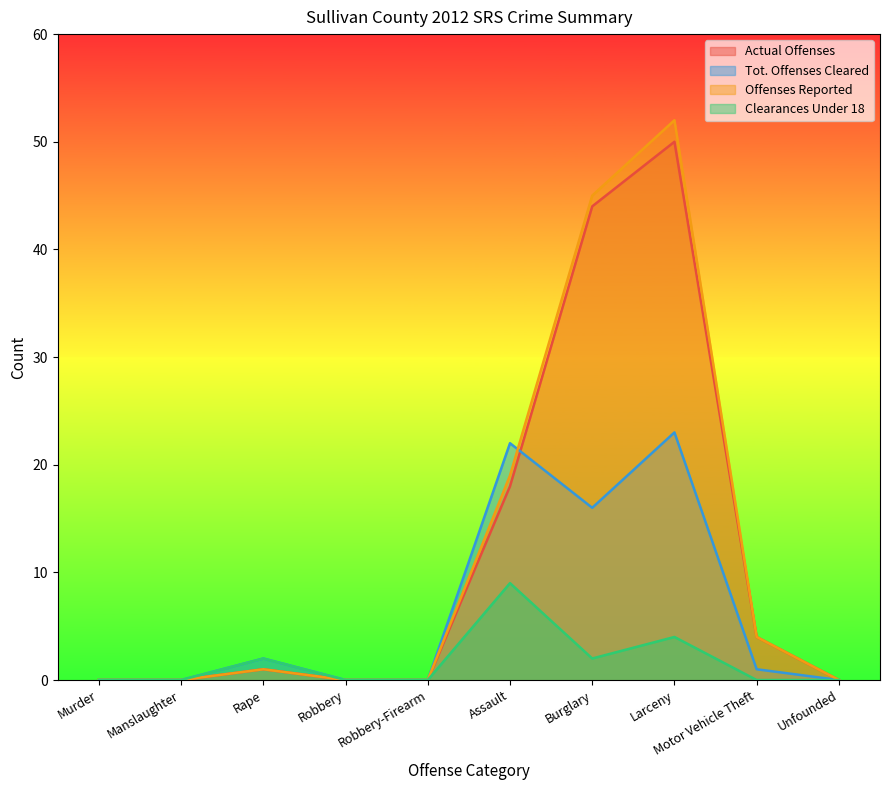

Reading left to right, transcribe all the data shown in this chart.

Actual Offenses: 0	0	1	0	0	18	44	50	4	0
Tot. Offenses Cleared: 0	0	2	0	0	22	16	23	1	0
Offenses Reported: 0	0	1	0	0	19	45	52	4	0
Clearances Under 18: 0	0	2	0	0	9	2	4	0	0